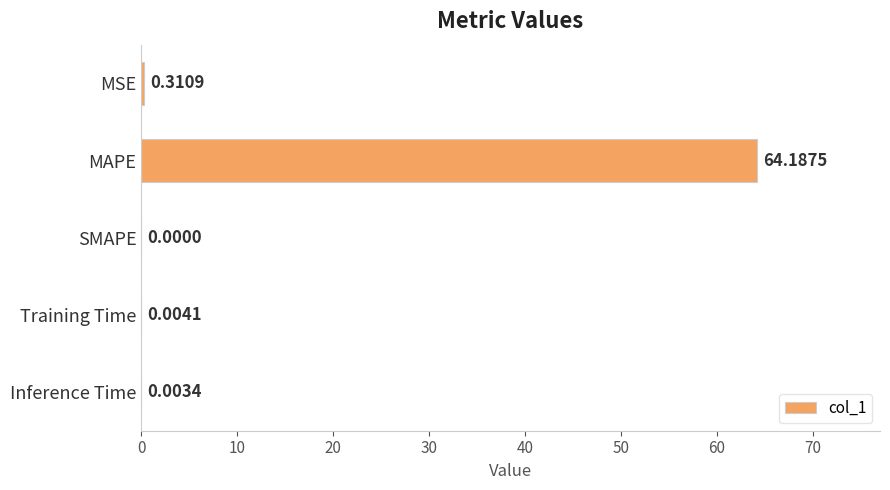

Are the bars grouped side by side (vs. stacked)?

No